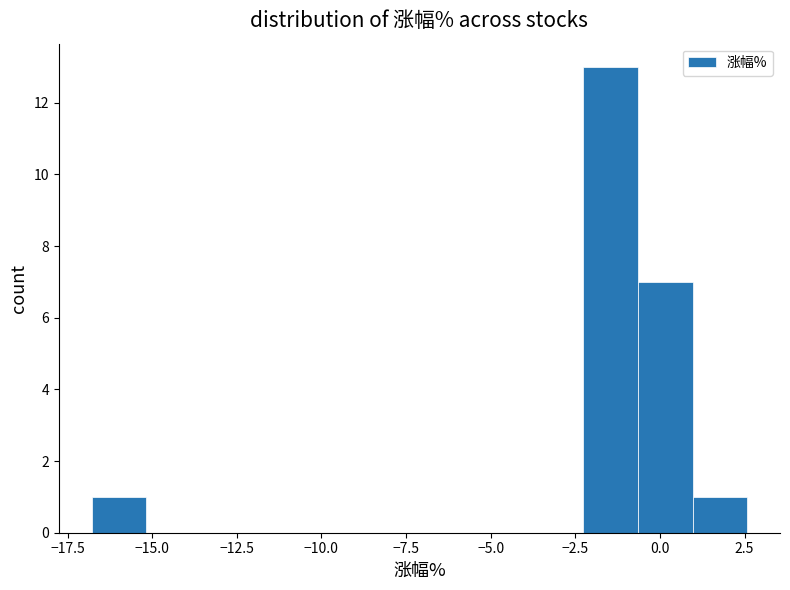

Read against the x-axis, roughly where is the centre of the tallest bar?

-1.5